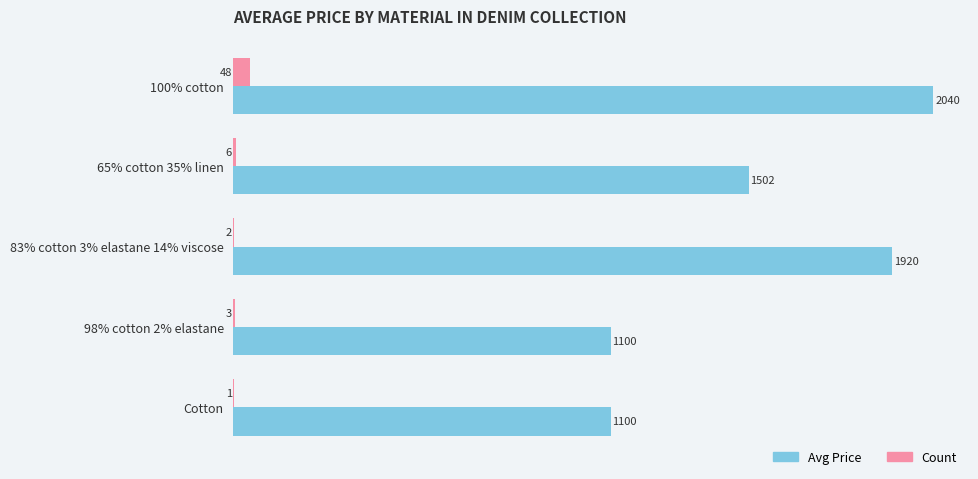

True or false: Count has a value of 2 at 83% cotton 3% elastane 14% viscose.

True